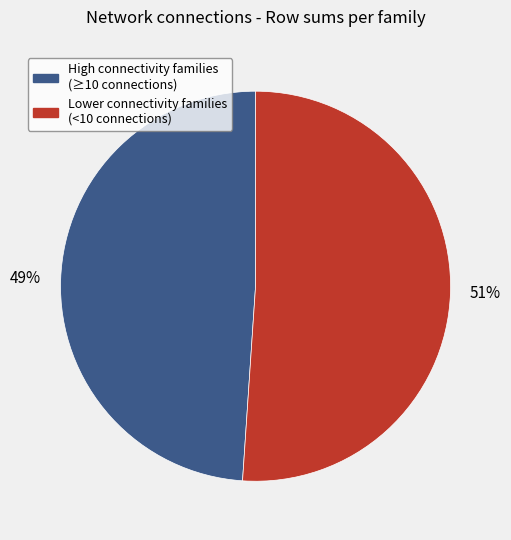

To the nearest percent, what is the average slice percentage?

50%